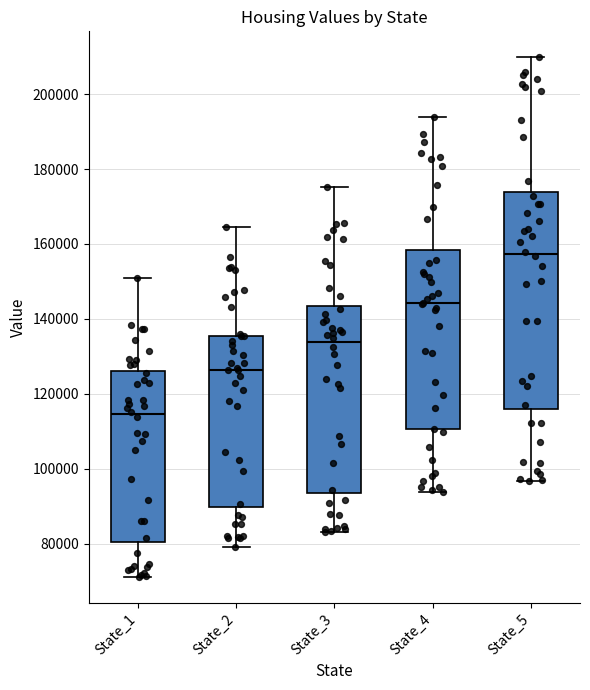

Reading left to right, transcribe this box plot: for each box, give where its median line is, the range the box spans, and where its two whiskers end, as read against the y-axis. The values are not printed on the chart, so give them approximately, as read against the axis.

State_1: median 114000, box 80000 to 126000, whiskers 72000 to 150000
State_2: median 126000, box 90000 to 136000, whiskers 80000 to 164000
State_3: median 134000, box 94000 to 144000, whiskers 82000 to 176000
State_4: median 144000, box 110000 to 158000, whiskers 94000 to 194000
State_5: median 158000, box 116000 to 174000, whiskers 96000 to 210000